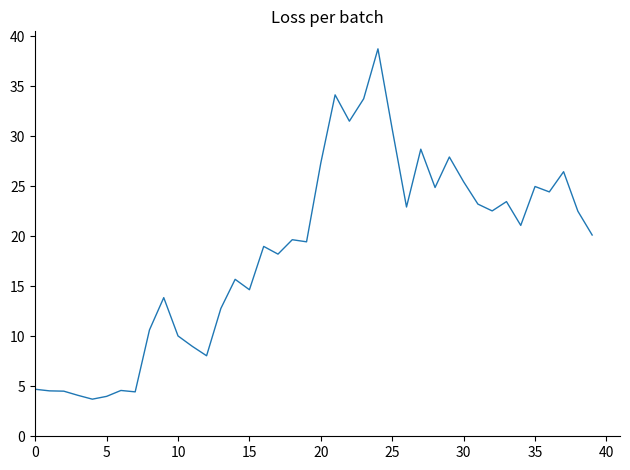

What is the minimum value shown in the chart?

3.7